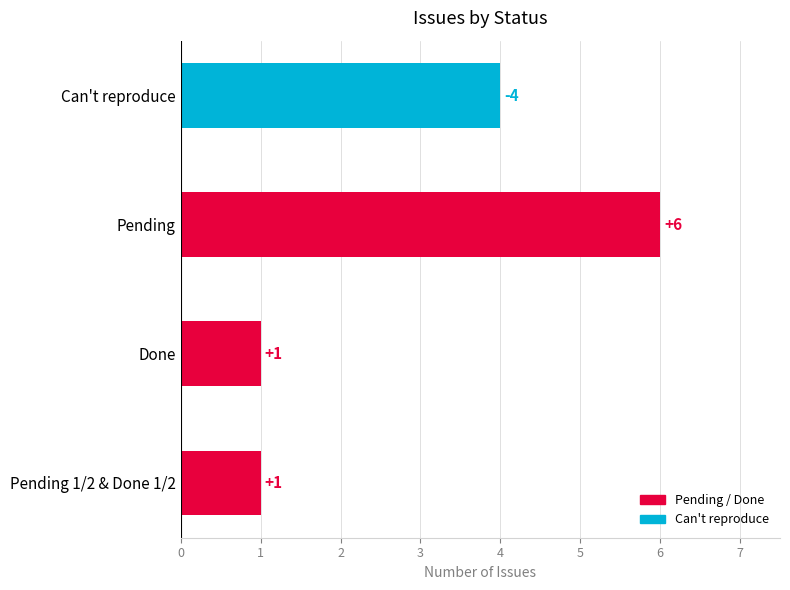

What is the greatest value displayed?

6